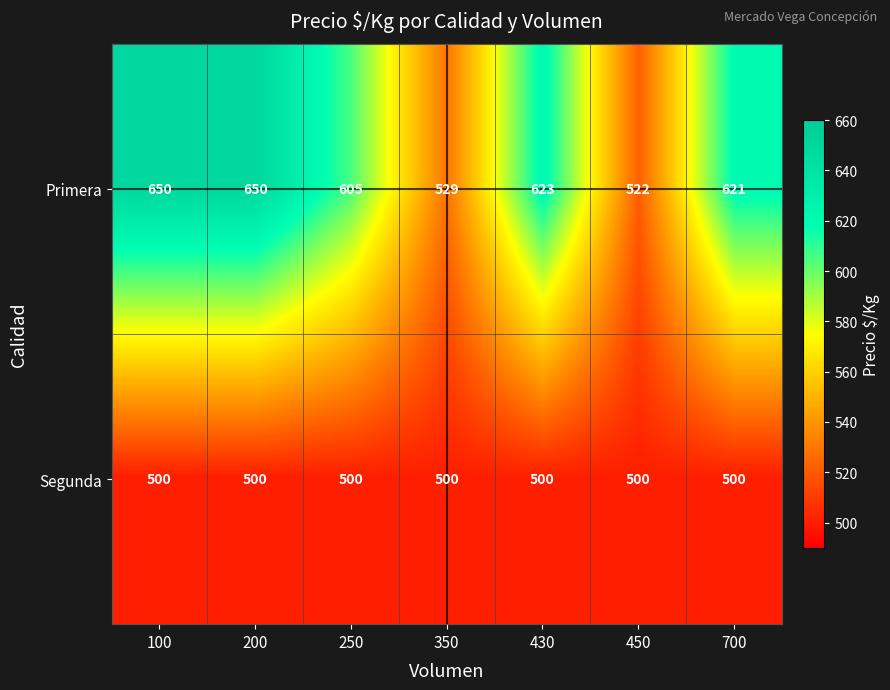

Reading right to left, extract all data points from this chart.

Primera: 700=621	450=522	430=623	350=529	250=605	200=650	100=650
Segunda: 700=500	450=500	430=500	350=500	250=500	200=500	100=500